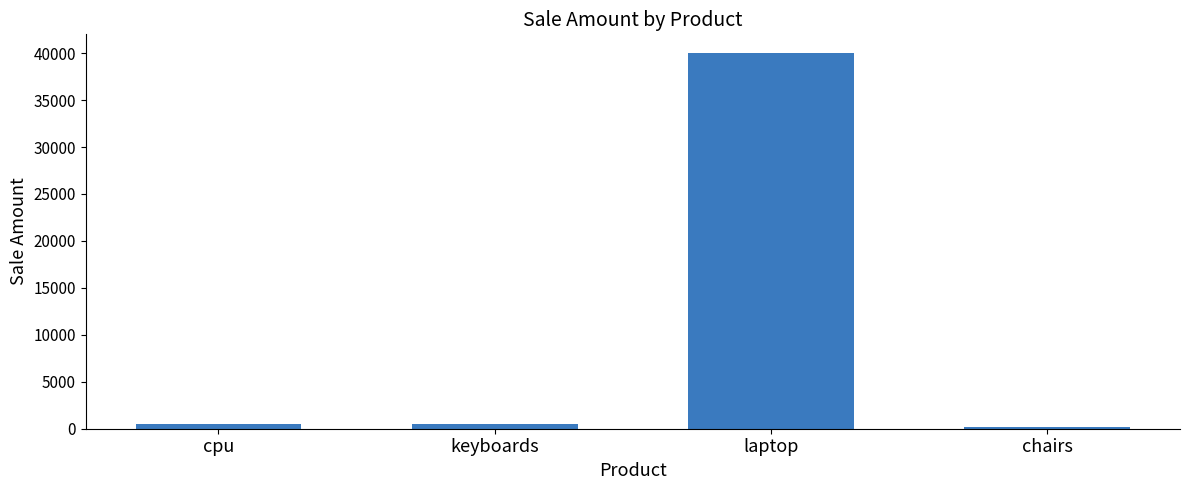

What is the difference between the maximum and minimum values?

39800